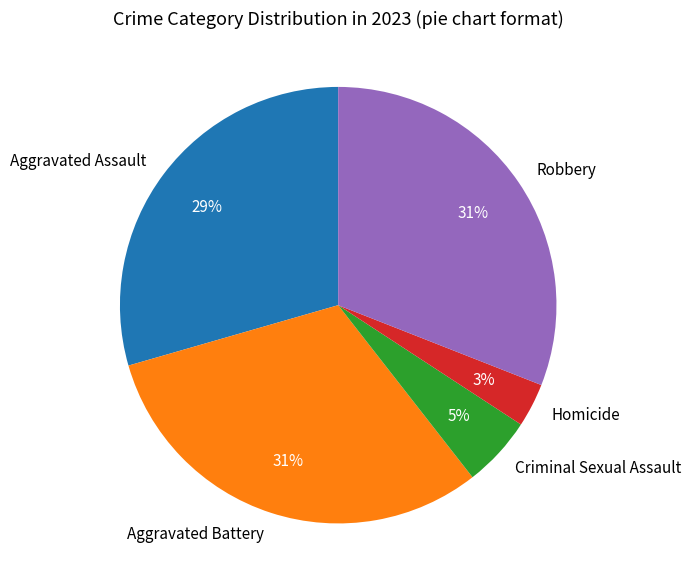

Which slice is the smallest?

Homicide